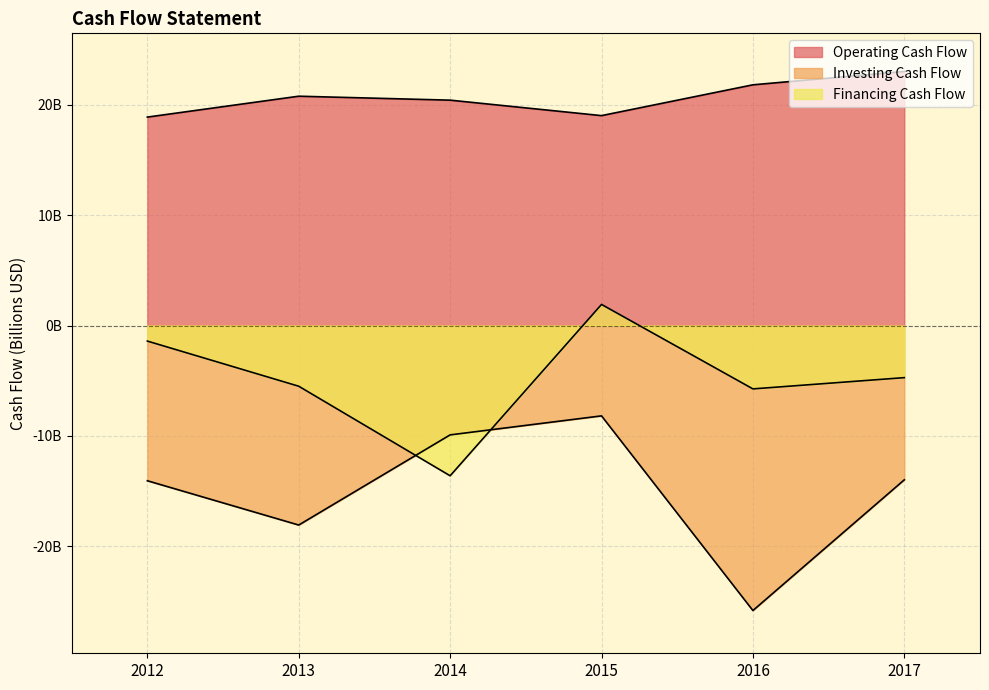

What is the difference between the maximum and minimum values in the Investing Cash Flow series?

17.6